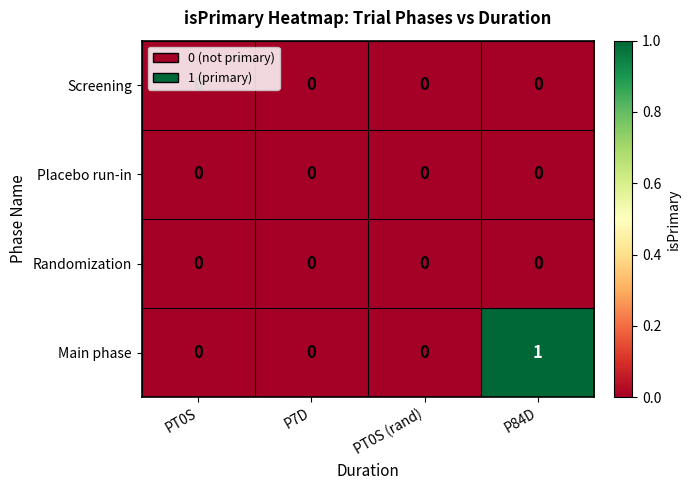

The Main phase series shows -1 at PT0S (rand). True or false?

False